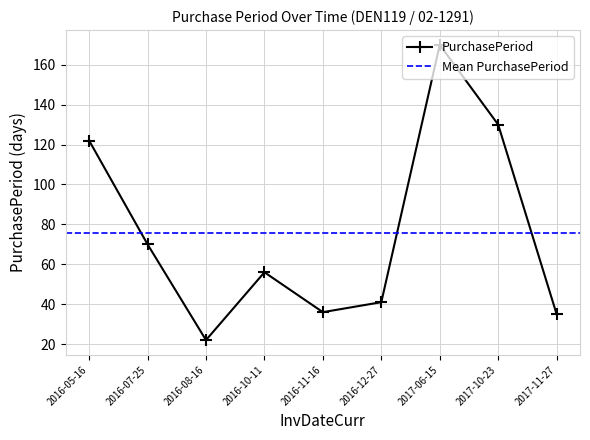

What is the label of the 2nd point from the left?

2016-07-25